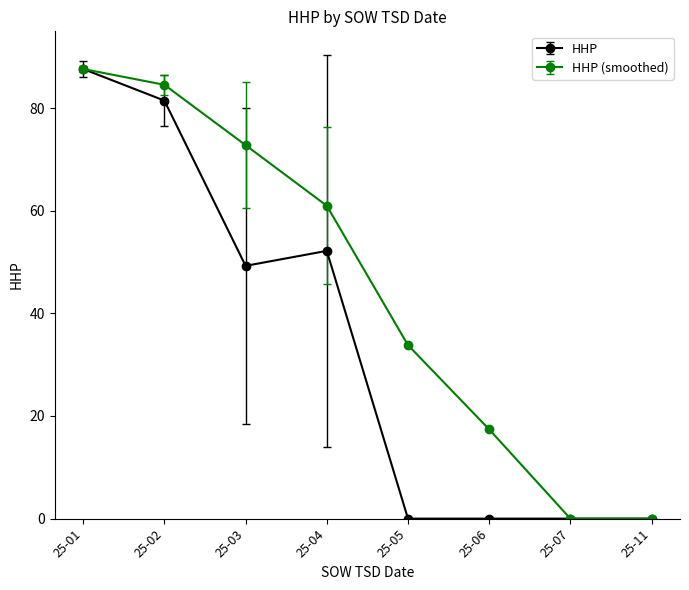

Is it true that HHP (smoothed) equals 61.0 at 25-04?

True